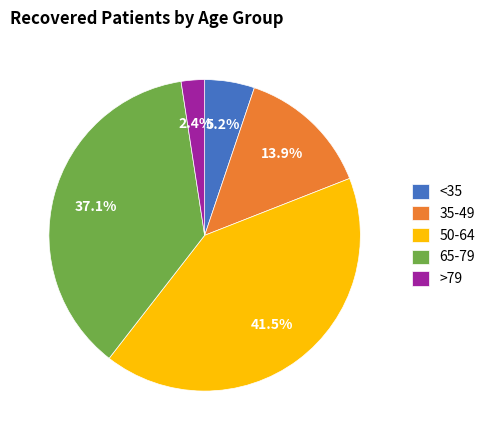

Which category has the biggest portion of the pie?

50-64